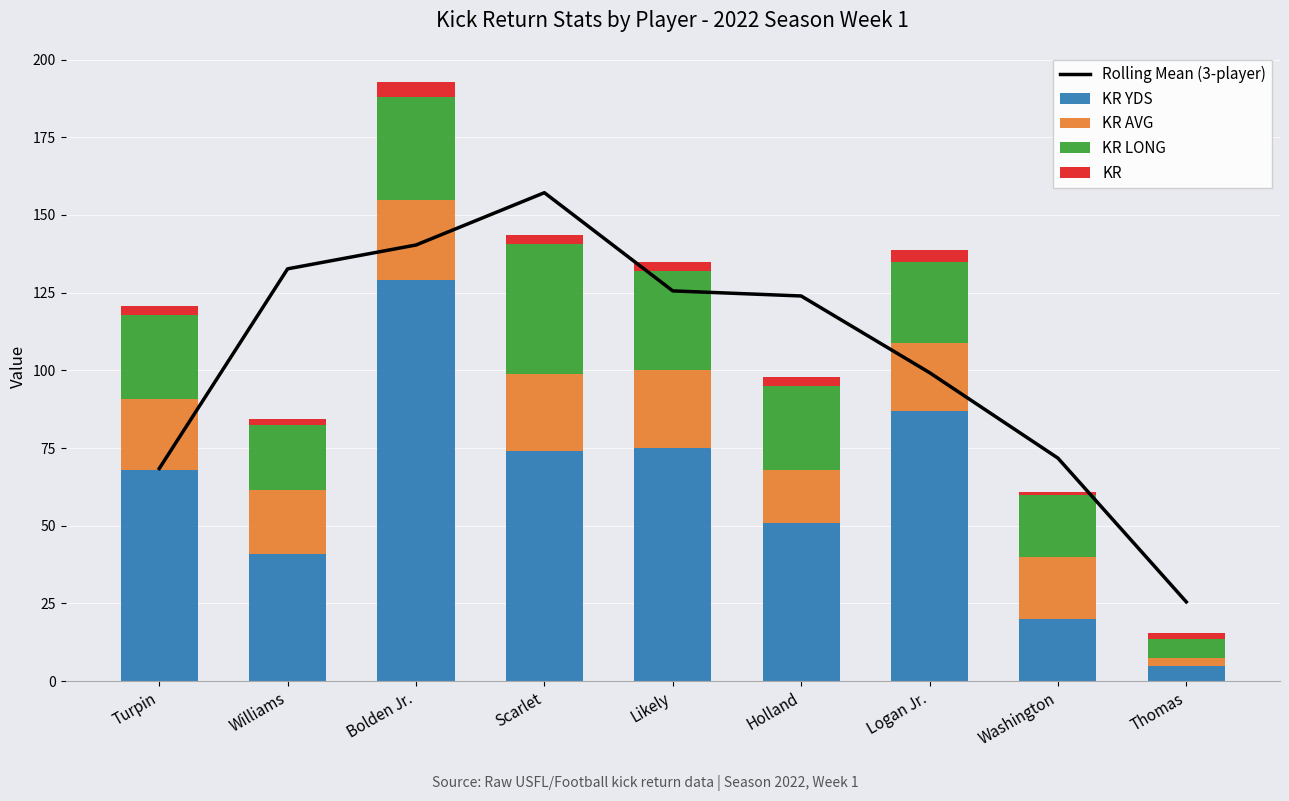

Where does the KR AVG series first go above 21?

Turpin